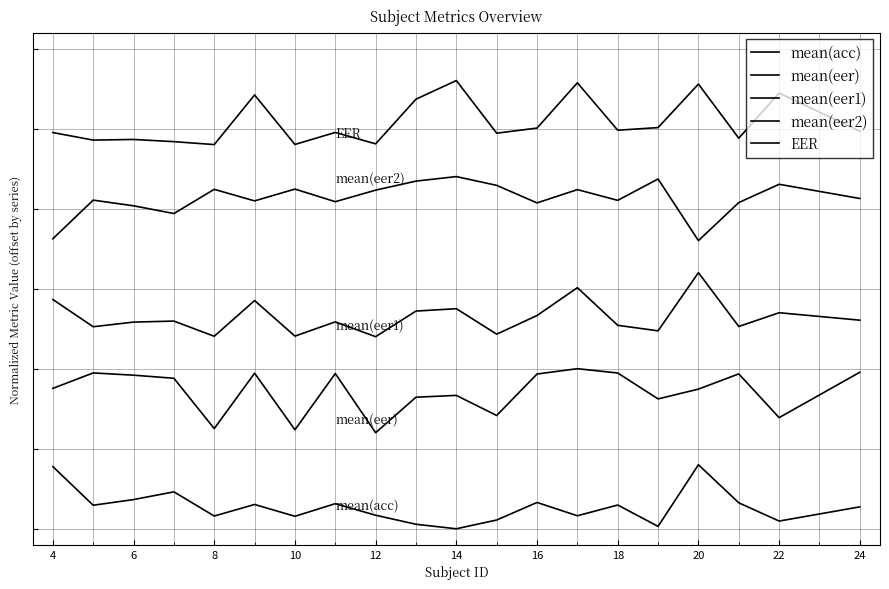

Reading left to right, extract all data points from this chart.

mean(acc): 0.8	0.3	0.4	0.5	0.2	0.3	0.2	0.3	0.2	0.1	0.0	0.1	0.3	0.2	0.3	0.0	0.8	0.3	0.1	0.3
mean(eer): 1.8	1.9	1.9	1.9	1.3	1.9	1.2	1.9	1.2	1.6	1.7	1.4	1.9	2.0	1.9	1.6	1.7	1.9	1.4	2.0
mean(eer1): 2.9	2.5	2.6	2.6	2.4	2.9	2.4	2.6	2.4	2.7	2.7	2.4	2.7	3.0	2.5	2.5	3.2	2.5	2.7	2.6
mean(eer2): 3.6	4.1	4.0	3.9	4.2	4.1	4.2	4.1	4.2	4.3	4.4	4.3	4.1	4.2	4.1	4.4	3.6	4.1	4.3	4.1
EER: 5.0	4.9	4.9	4.8	4.8	5.4	4.8	5.0	4.8	5.4	5.6	4.9	5.0	5.6	5.0	5.0	5.6	4.9	5.4	5.0